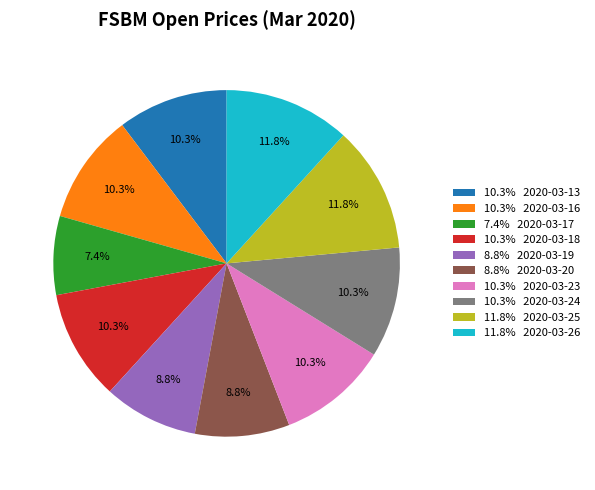

Count the number of slices in the pie.

10